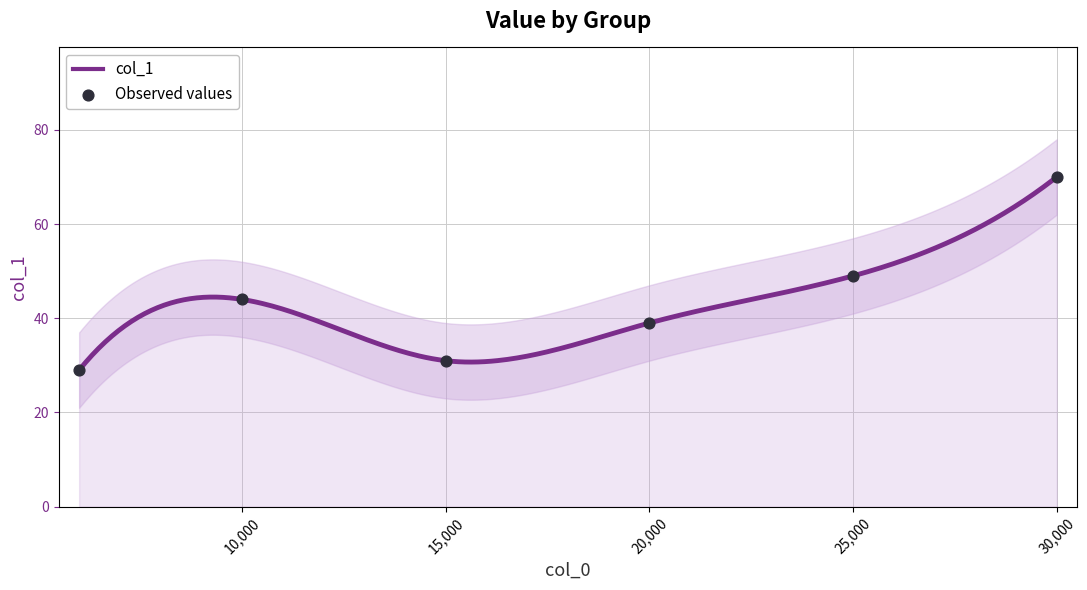

What is the change in value from 6000 to 30000?

+41